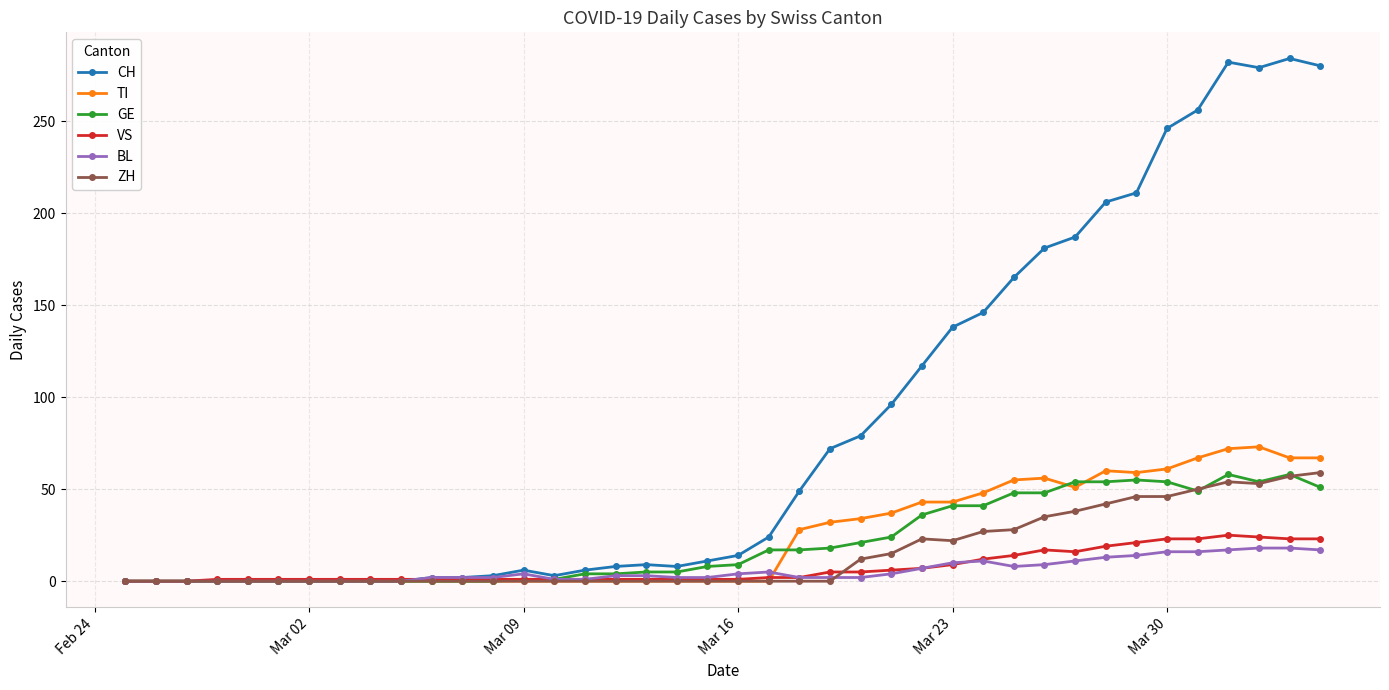

At how many categories does at least one series exceed 240?

6